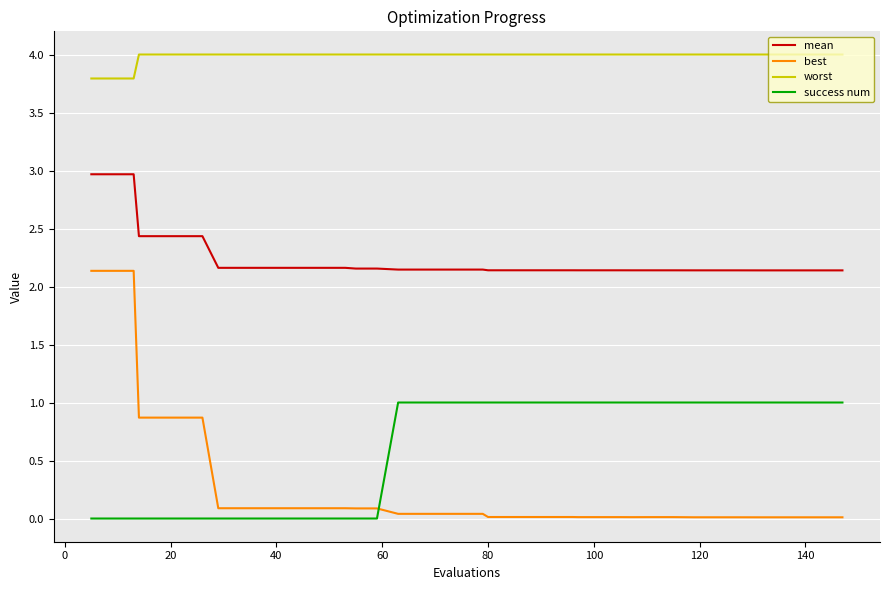

What is the minimum value for worst?

3.8